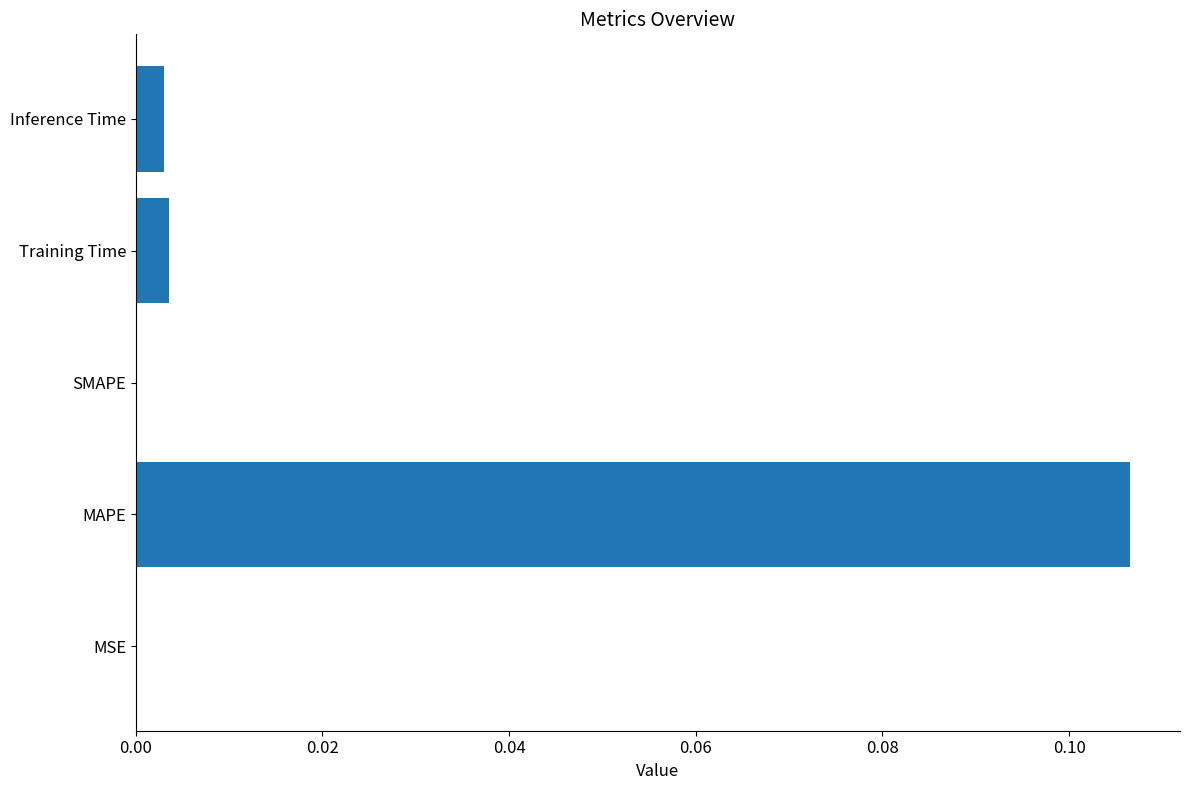

Between MSE and MAPE, which is larger?

MAPE